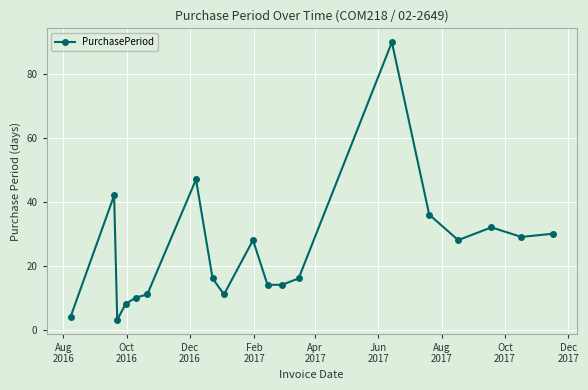

What is the value of the 17th point from the left?

32